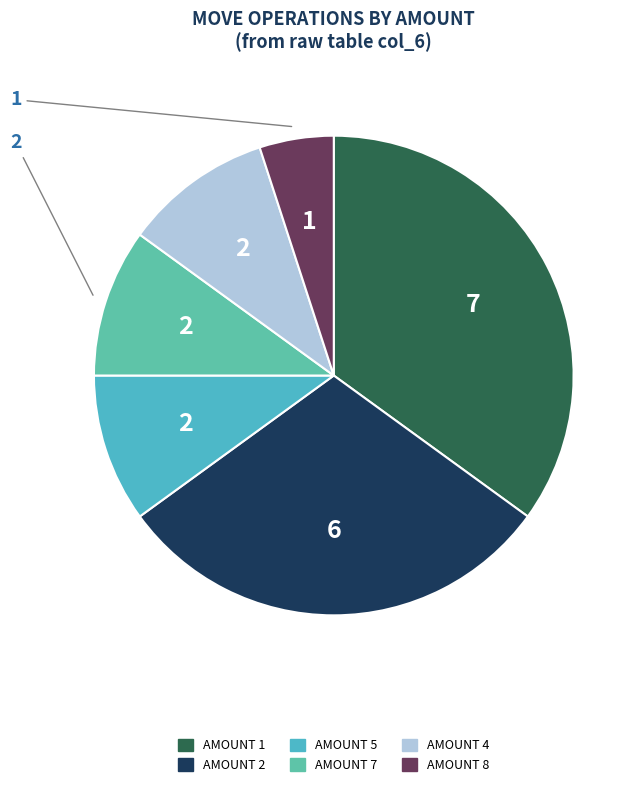

How many slices are in this pie chart?

6